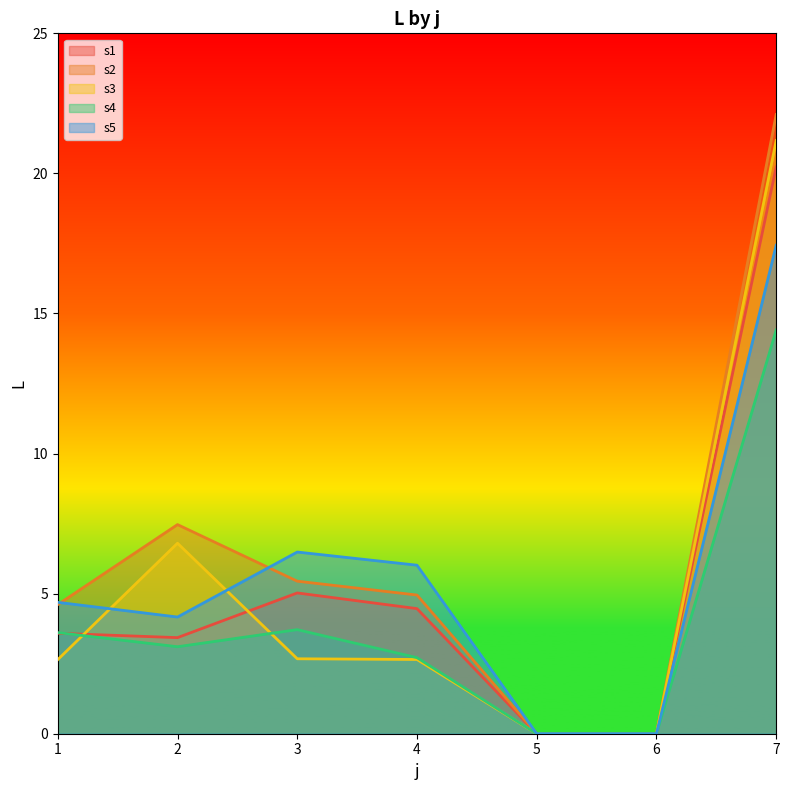

How many data points in s3 are less than 2?

2